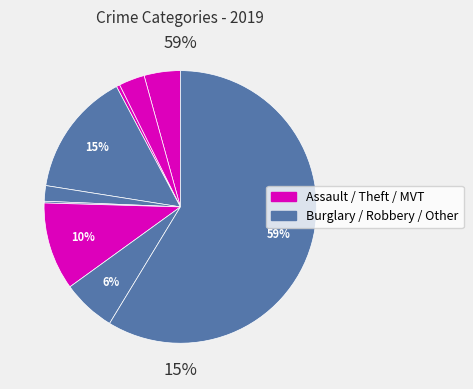

What portion of the pie excludes Homicide?

99.8%